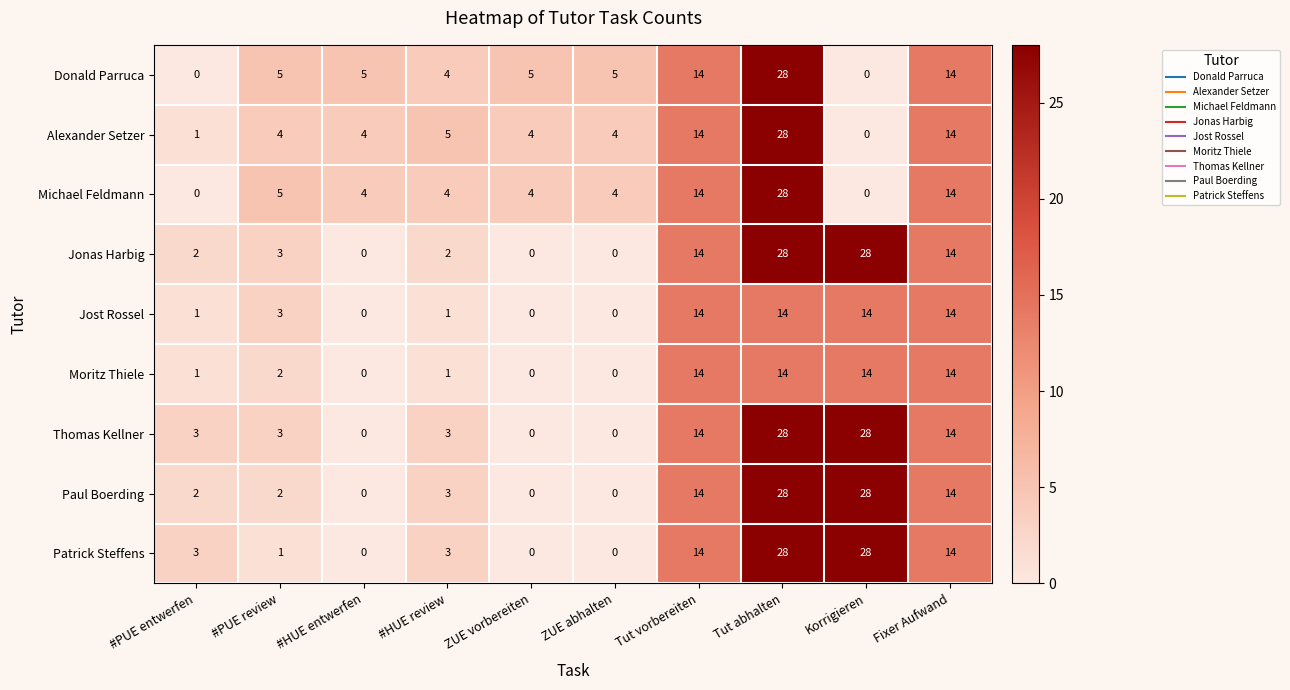

What is the total value across all series at ZUE vorbereiten?

13